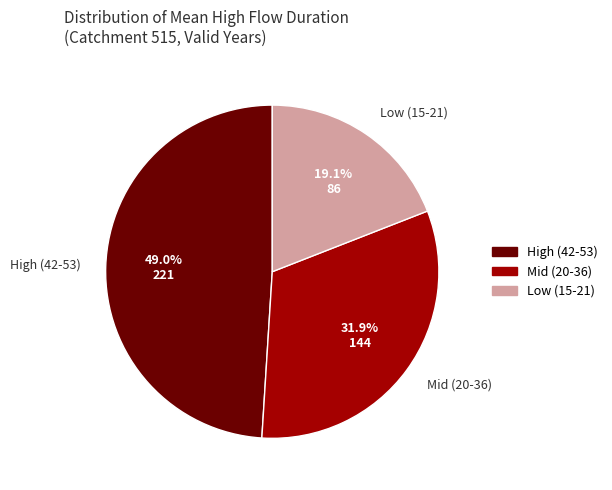

Which slice is the smallest?

Low (15-21)